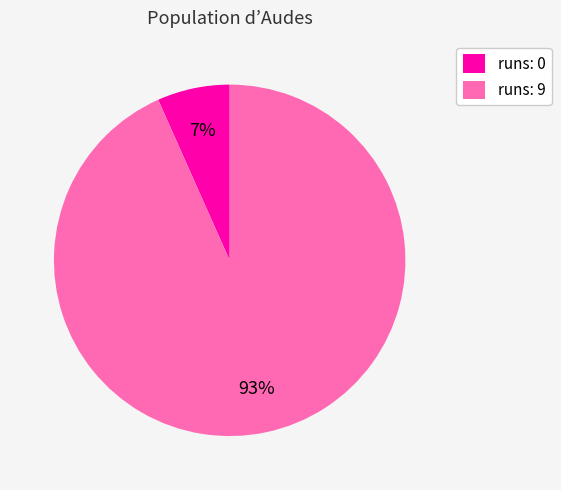

Count the number of slices in the pie.

2